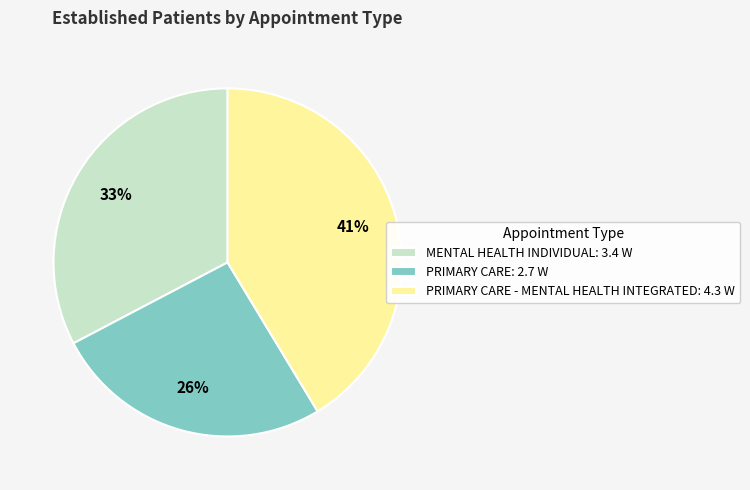

True or false: PRIMARY CARE - MENTAL HEALTH INTEGRATED: 4.3 W accounts for 41% of the total.

True